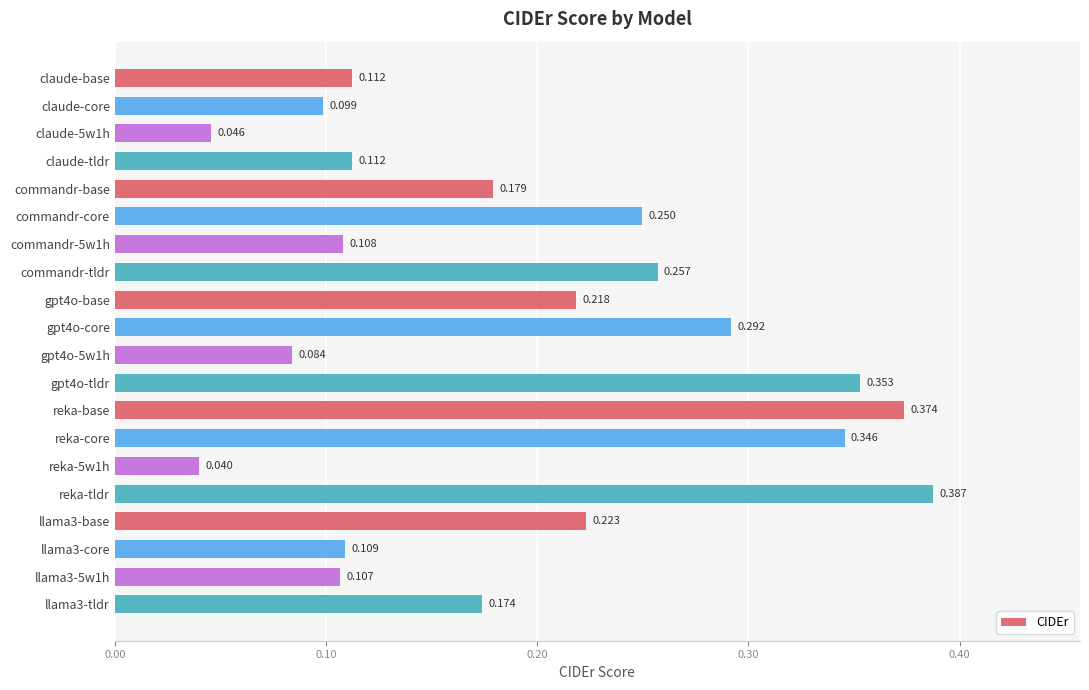

What is the label of the 6th bar from the top?

commandr-core